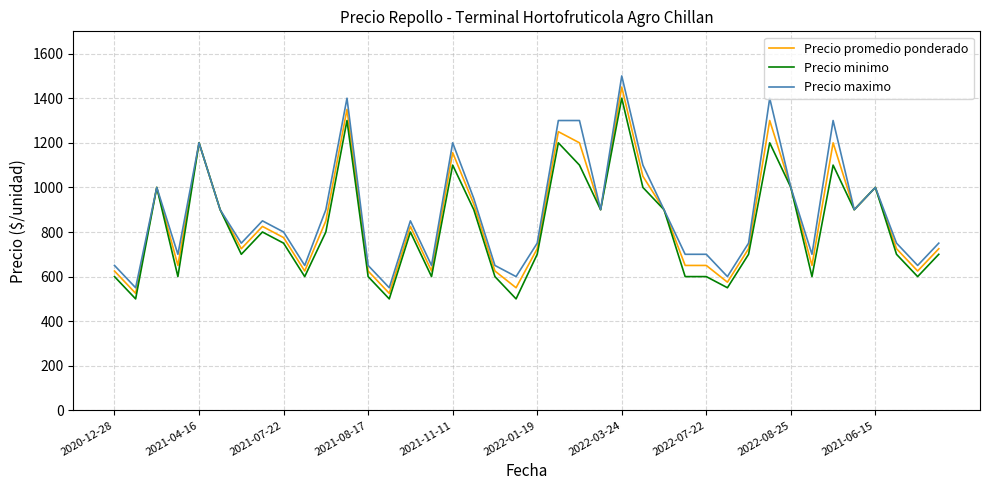

What is the smallest value displayed?

500